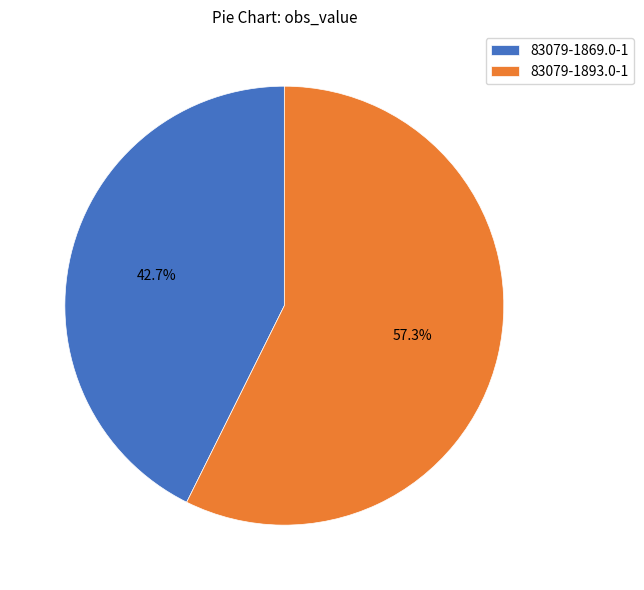

The 83079-1869.0-1 slice represents 32% of the pie. True or false?

False